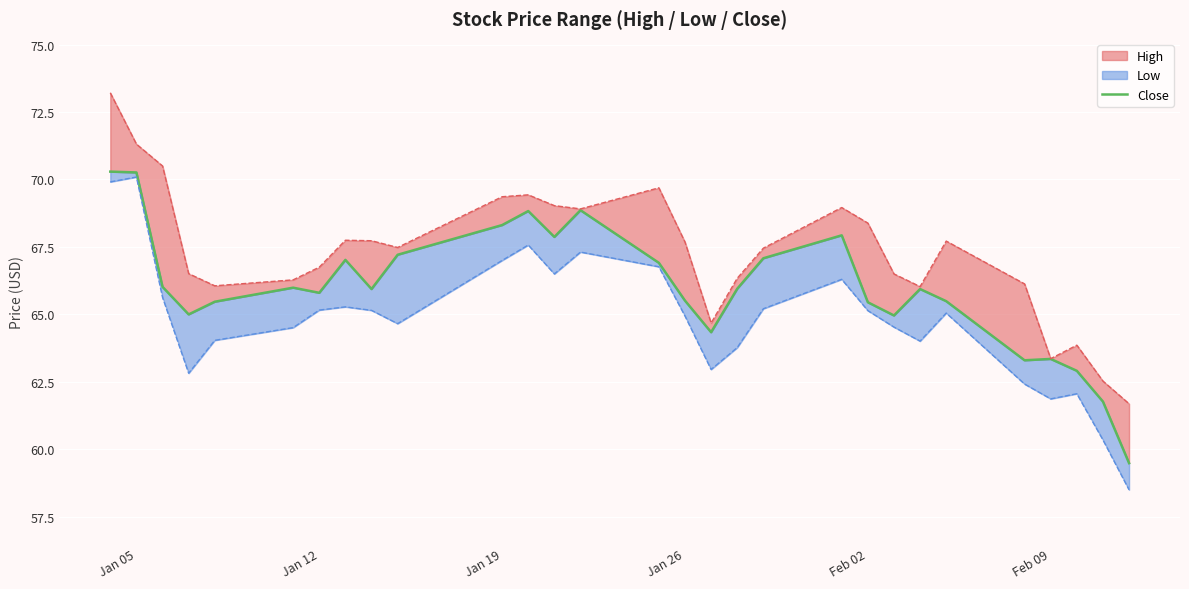

How many categories are shown in the chart?

29